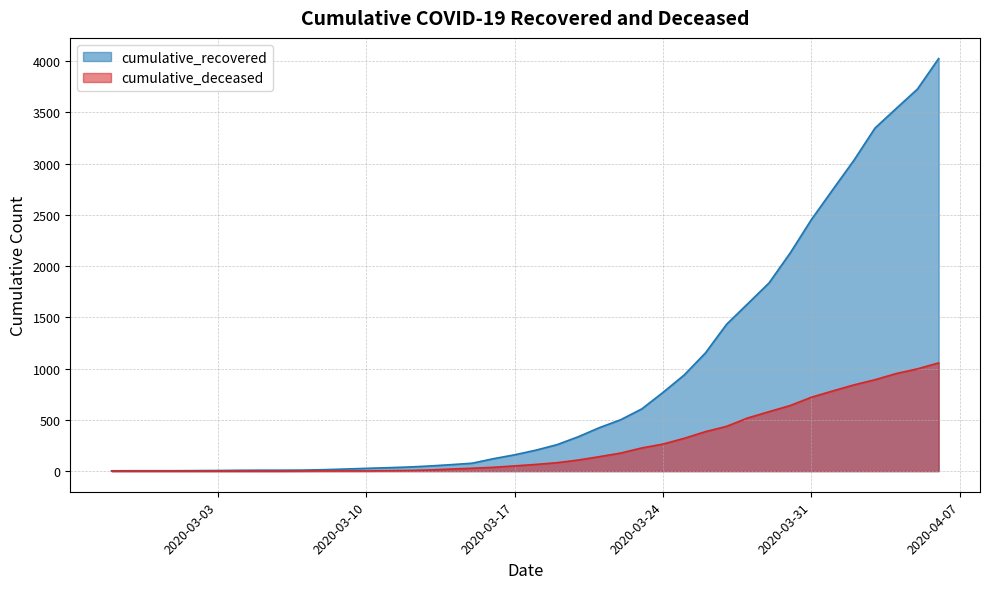

Which series has the widest spread of values?

cumulative_recovered